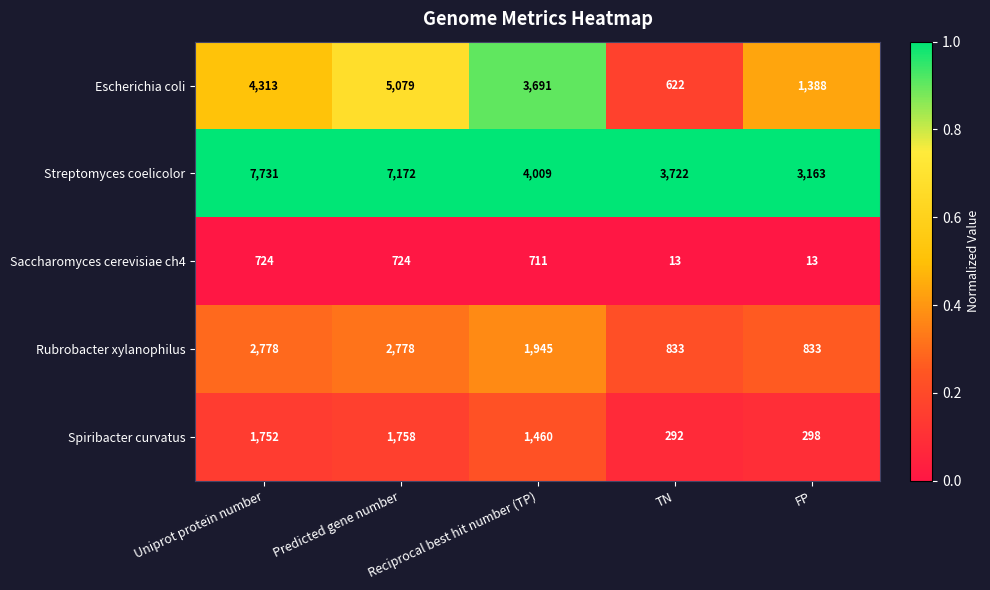

At which category is the sum across all series the highest?

Predicted gene number